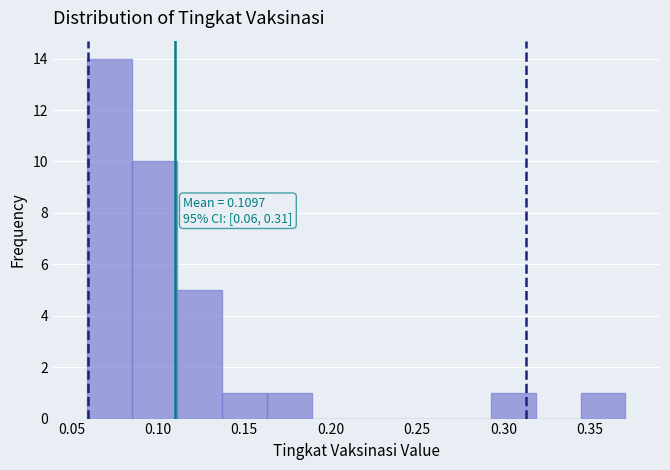

Over which range of the x-axis is the bar tallest?

0.060 to 0.085